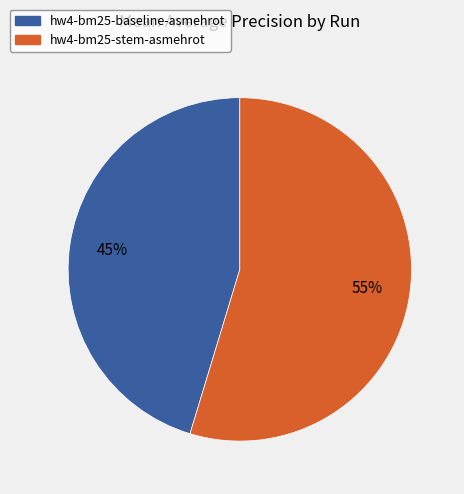

Rank the categories by value from lowest to highest.

hw4-bm25-baseline-asmehrot, hw4-bm25-stem-asmehrot